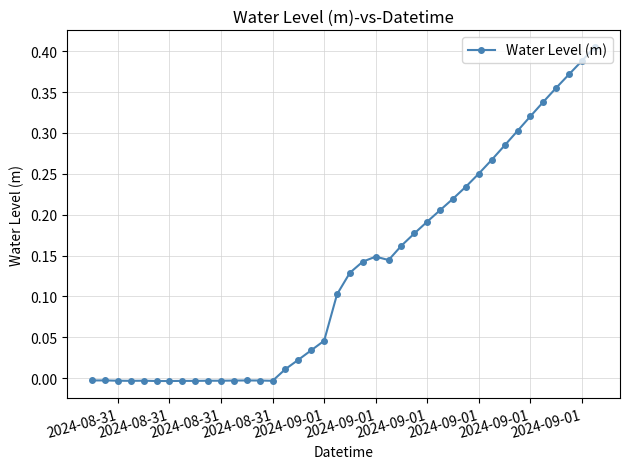

What is the sum of all values?

5.2